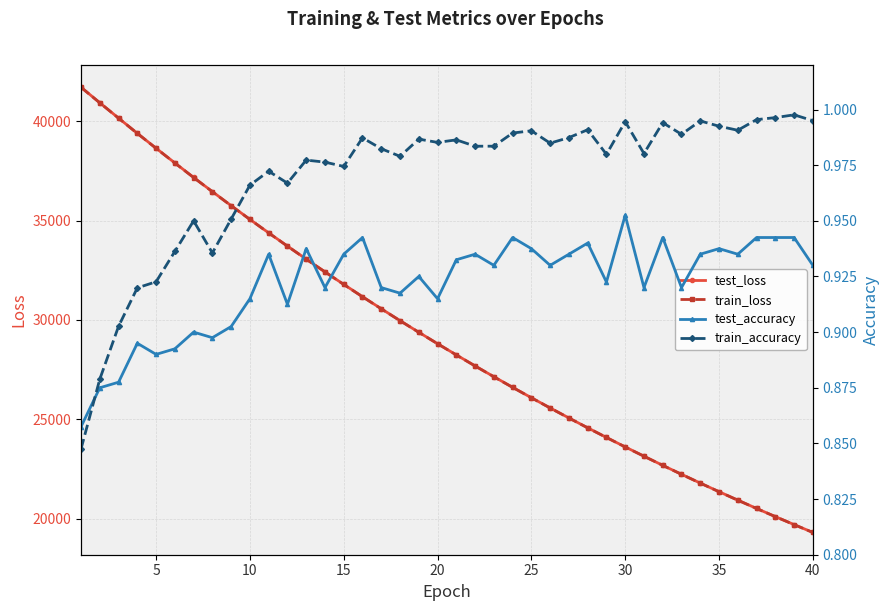

What is the maximum value for test_loss?

41717.9